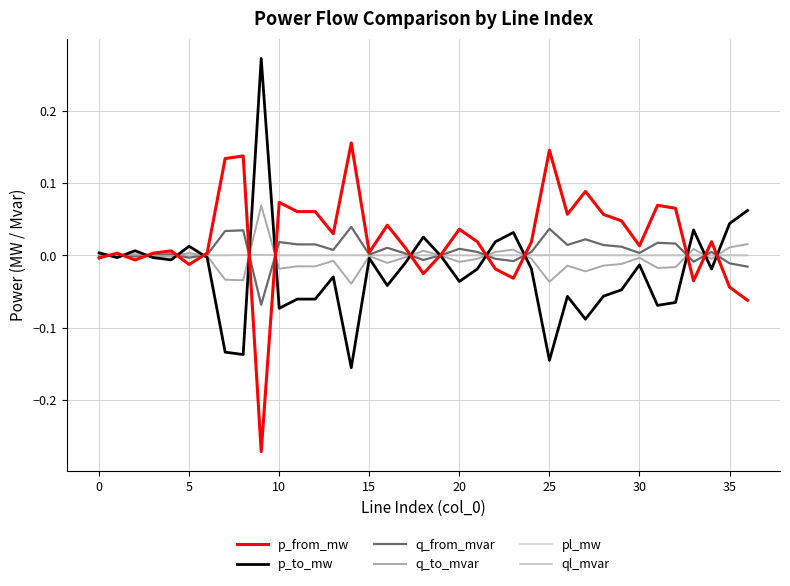

What is the maximum value shown in the chart?

0.3